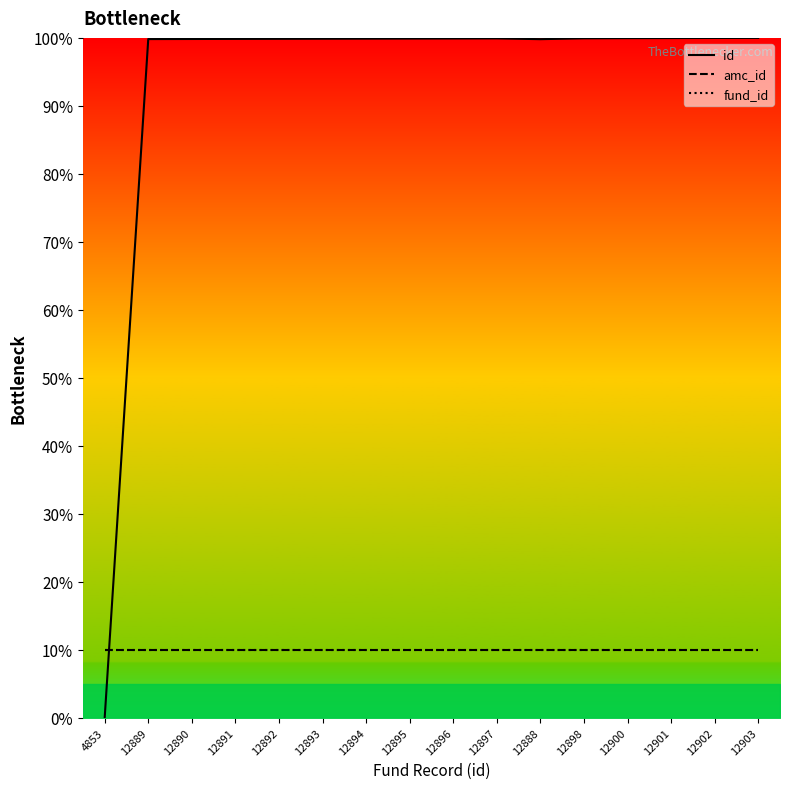

How many data points in id are less than 99?

1